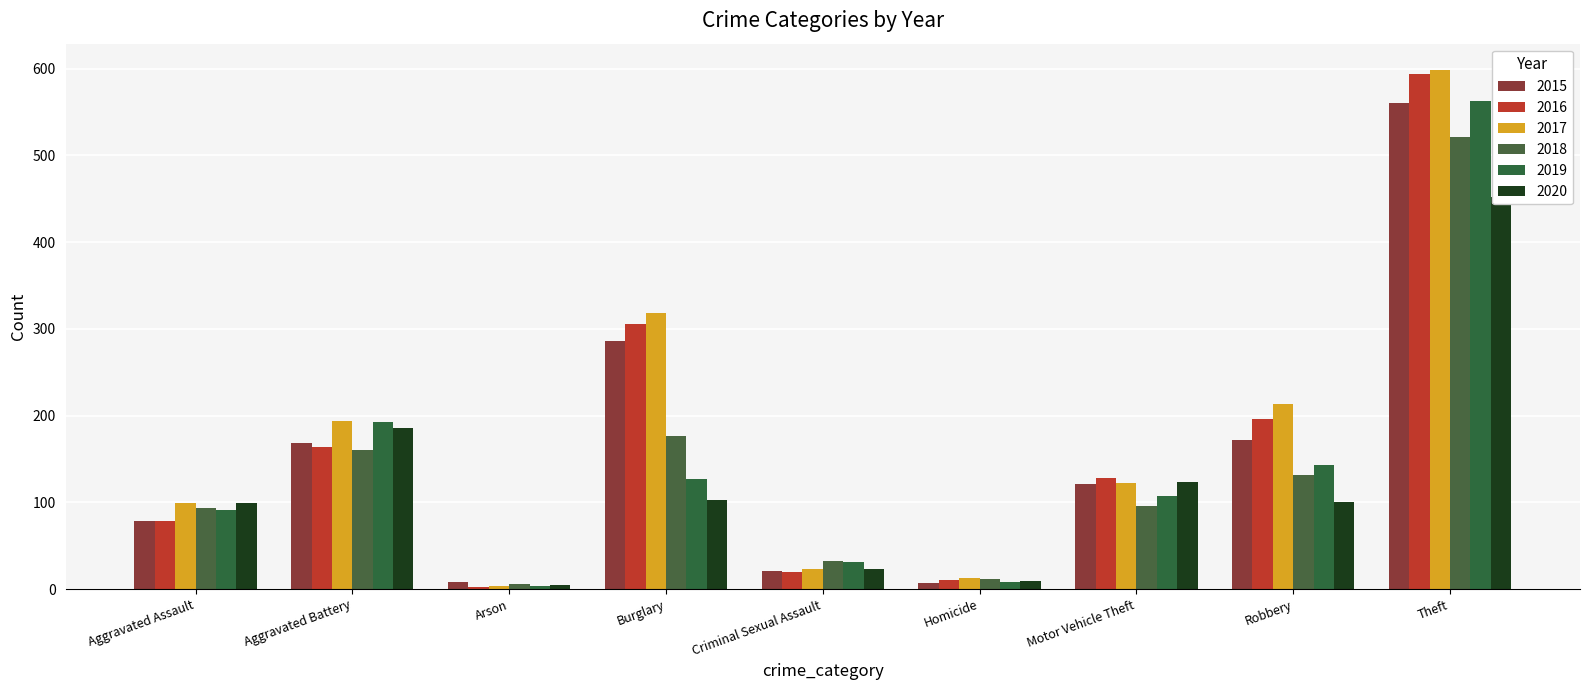

Does the chart contain any negative values?

No